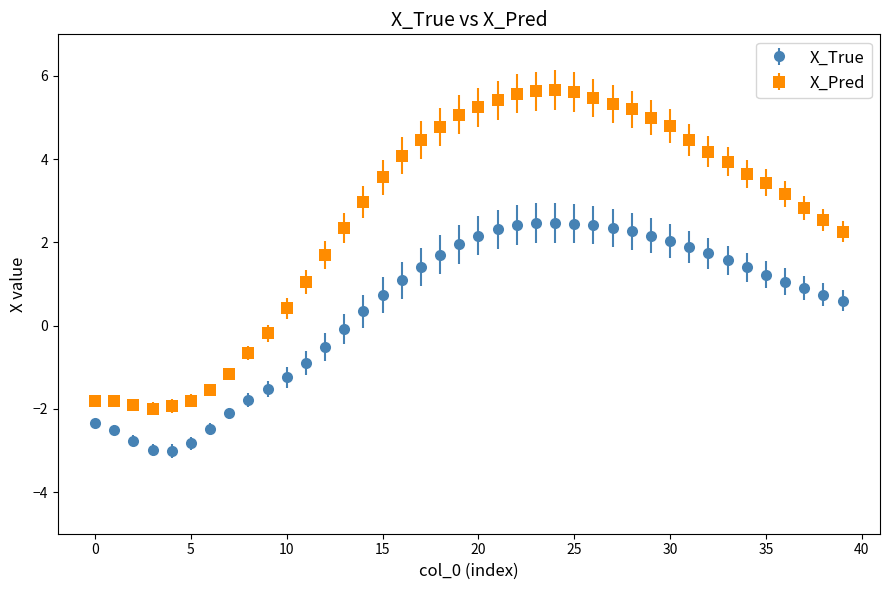

True or false: X_True and X_Pred intersect in this chart.

False